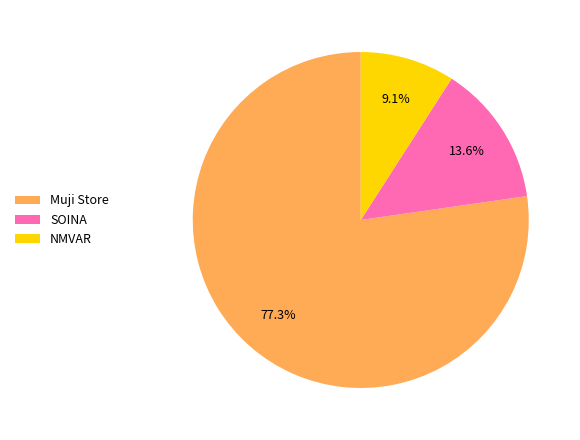

Rank the categories by value from highest to lowest.

Muji Store, SOINA, NMVAR